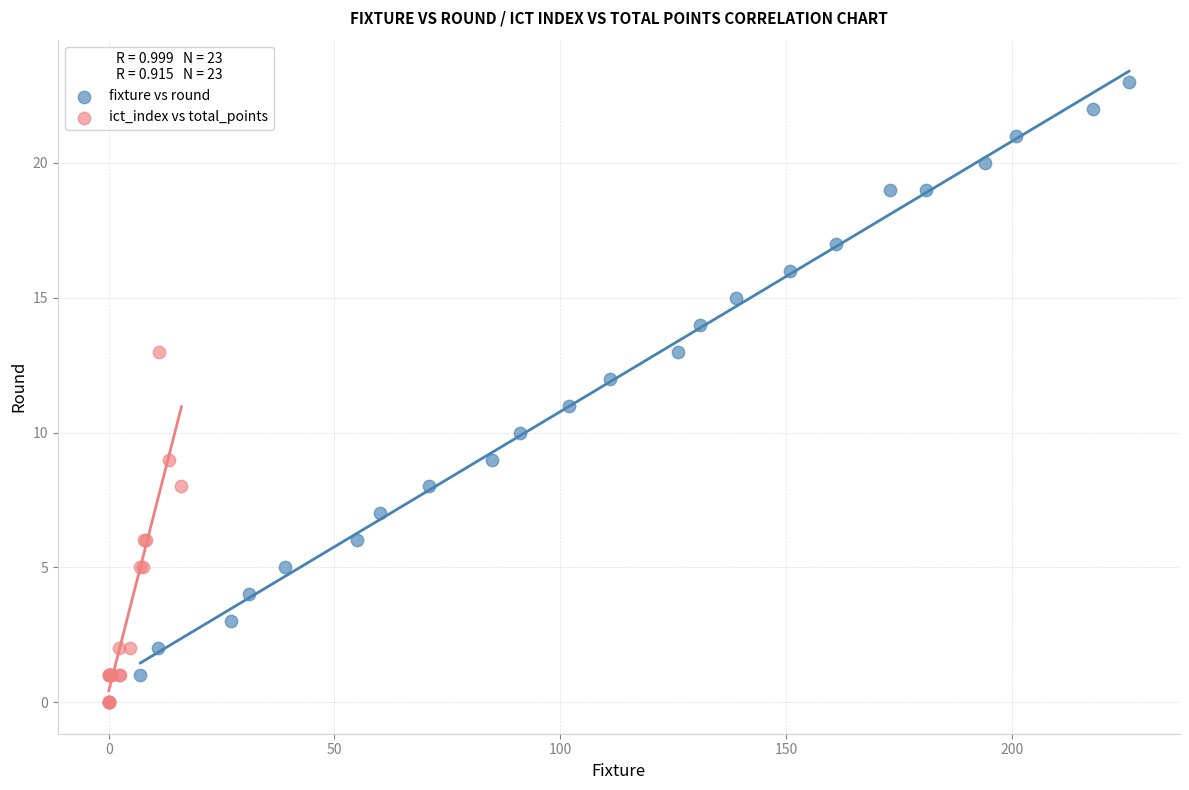

Which series contains the highest Y value?

fixture vs round